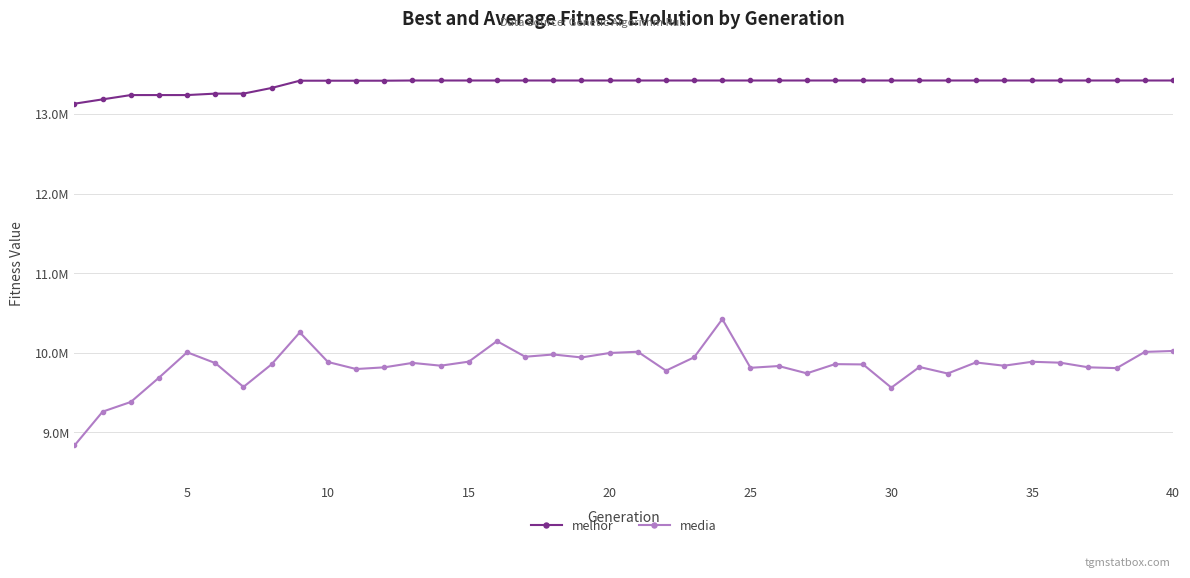

Does the chart display data point markers on the line(s)?

Yes